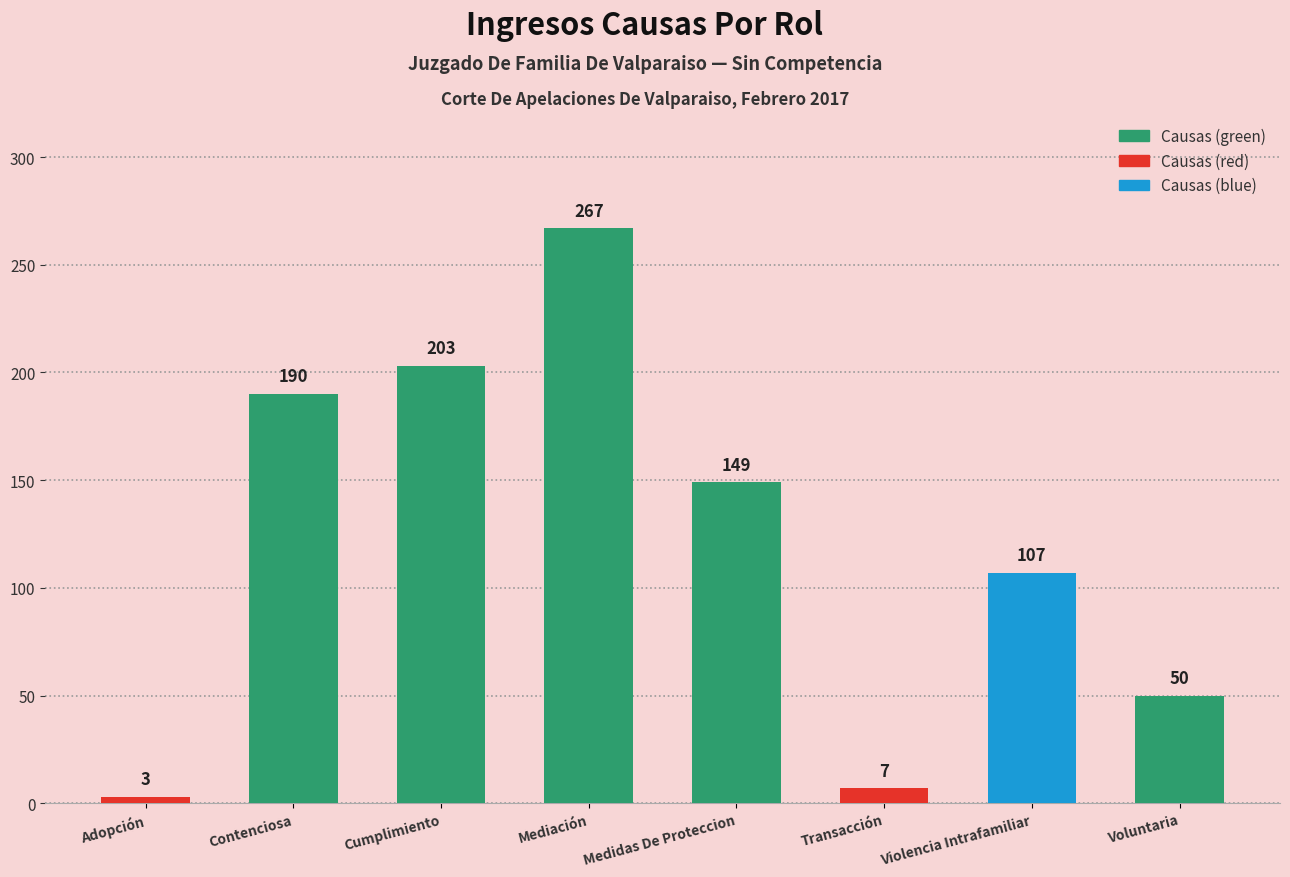

Reading right to left, list all the values displayed in this chart.

50	107	7	149	267	203	190	3